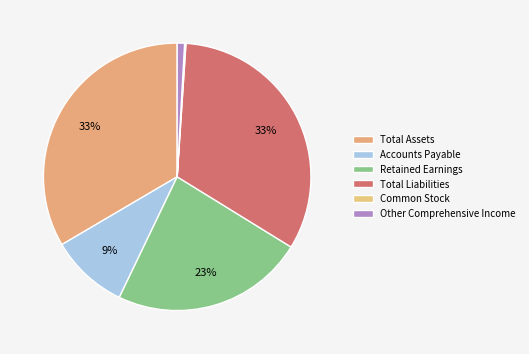

Combined, do Total Assets and Total Liabilities account for over 50%?

Yes